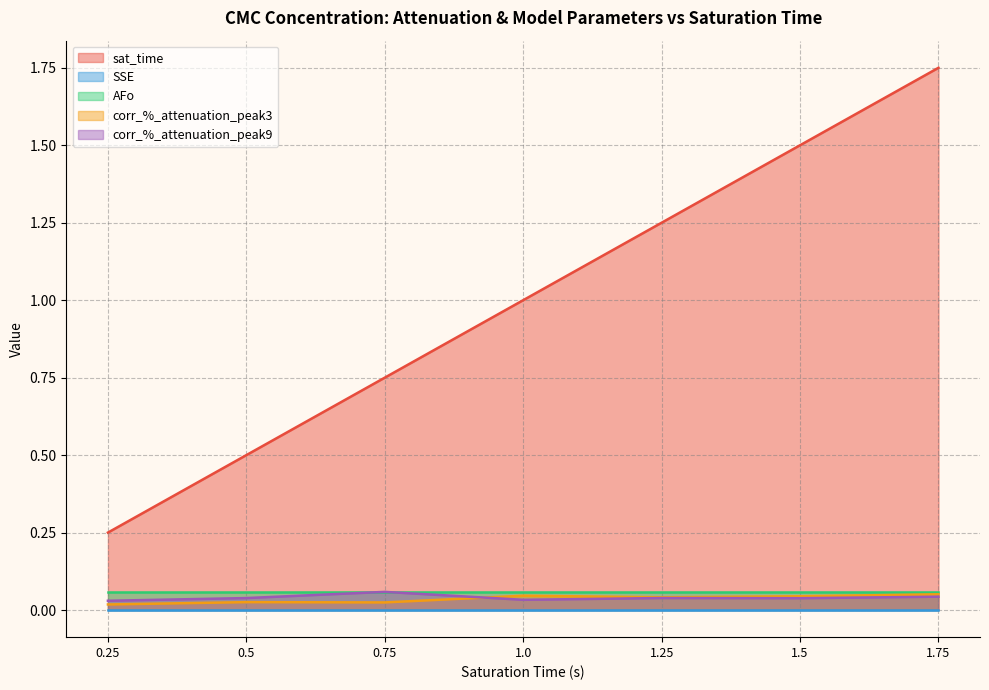

At which category is the sum across all series the highest?

1.75